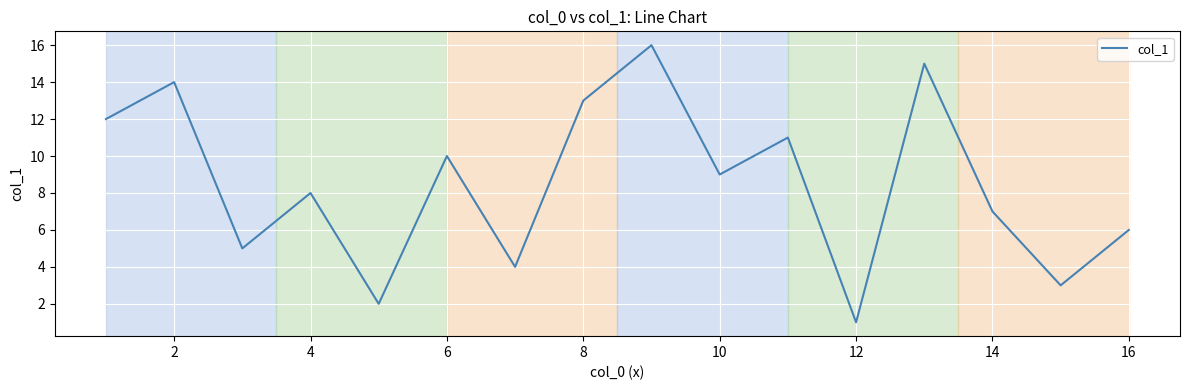

What is the maximum value shown in the chart?

16